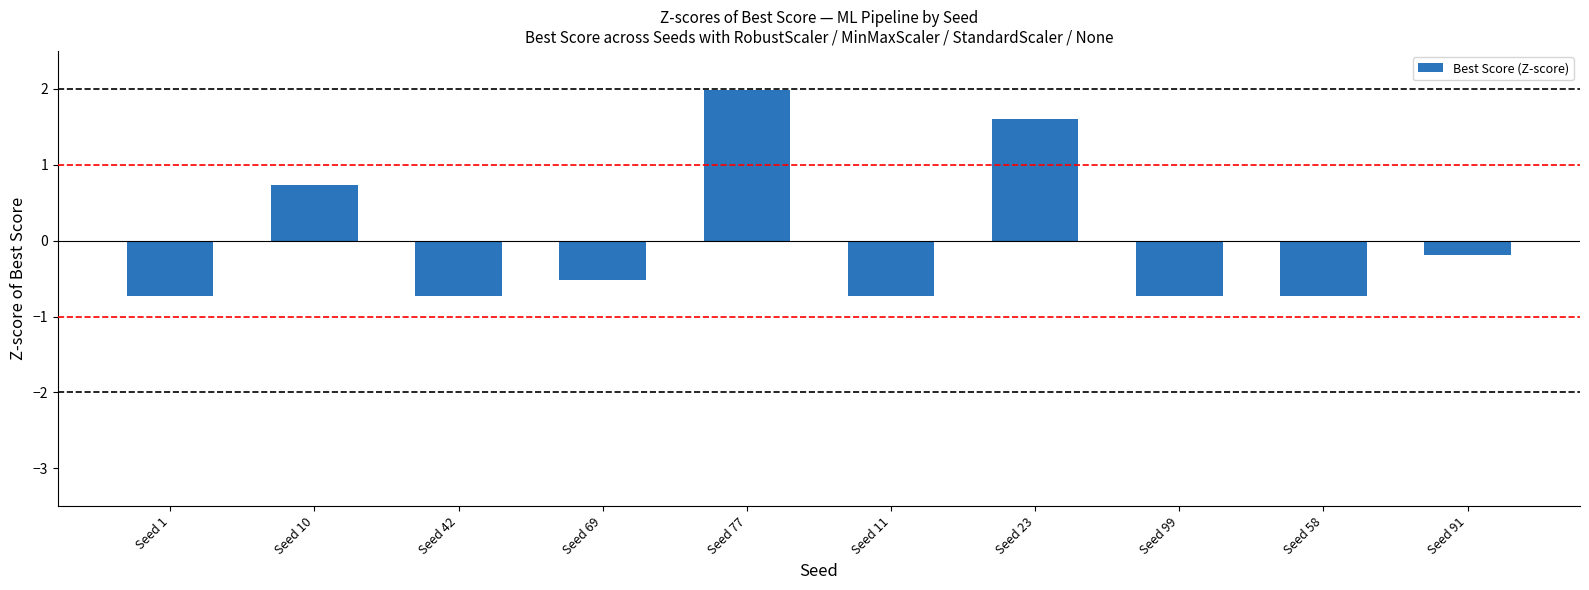

How many values exceed 0?

3